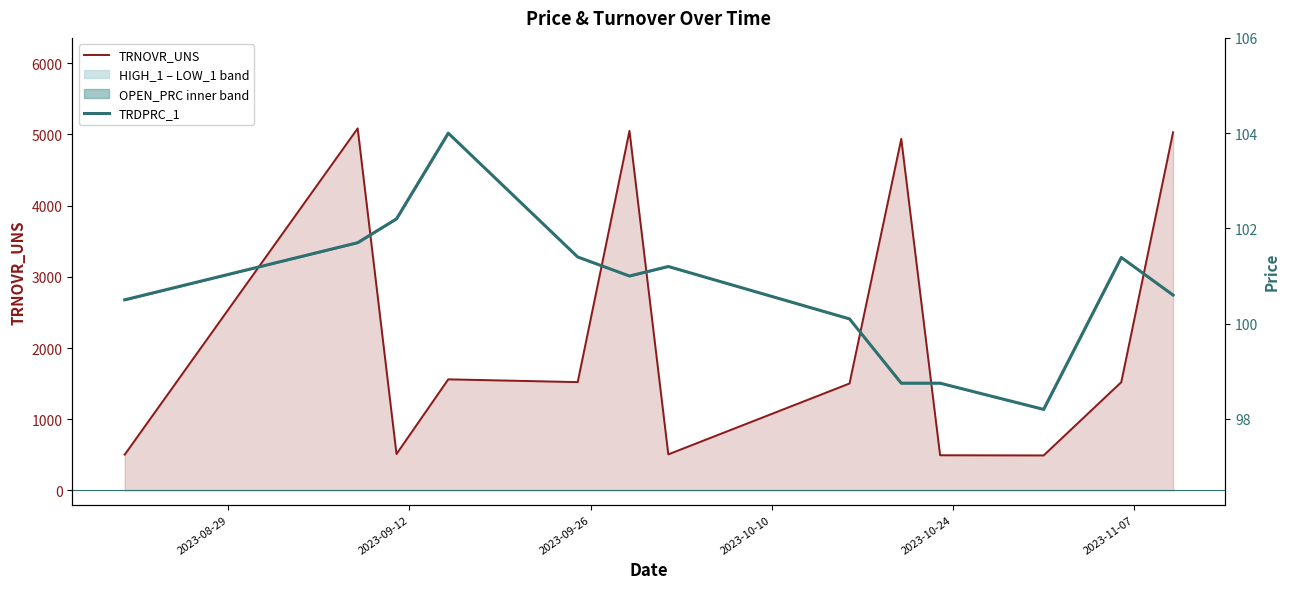

True or false: TRDPRC_1 and TRNOVR_UNS intersect in this chart.

False